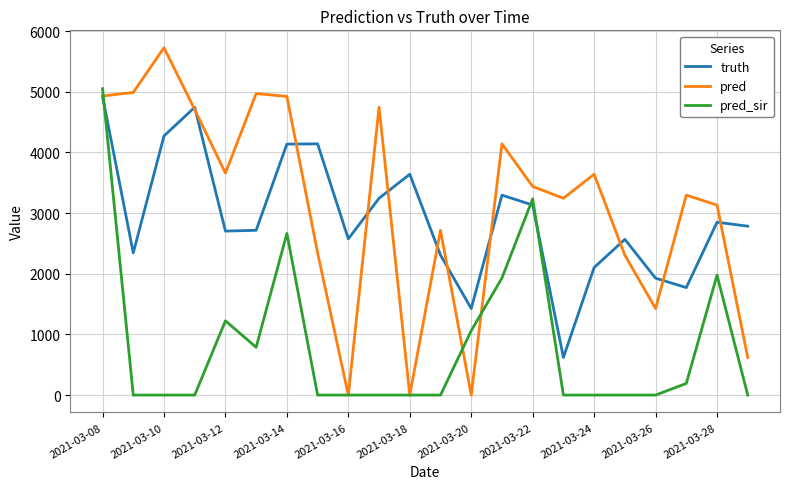

What is the maximum value for pred?

5726.0